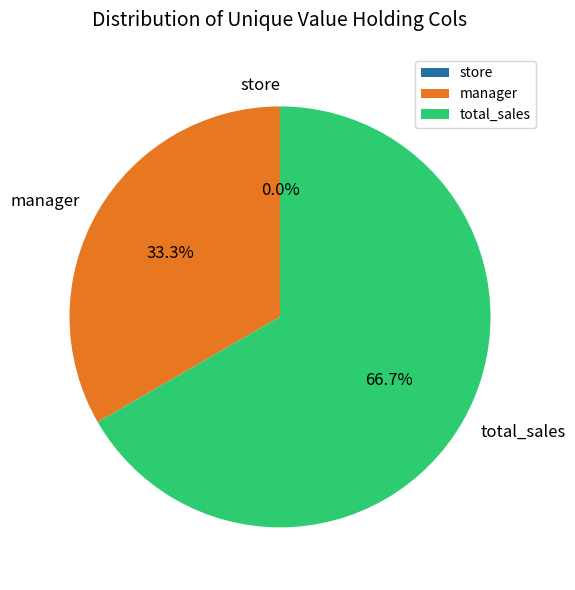

To the nearest percent, what is the difference between the largest and smallest slice percentages?

67%